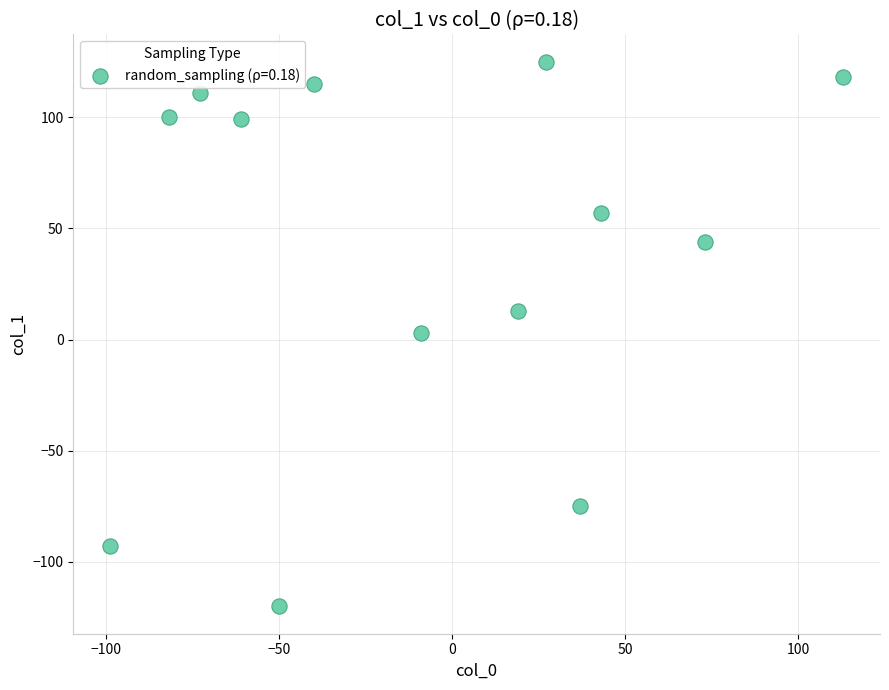

What is the range of X values (max minus min)?

212